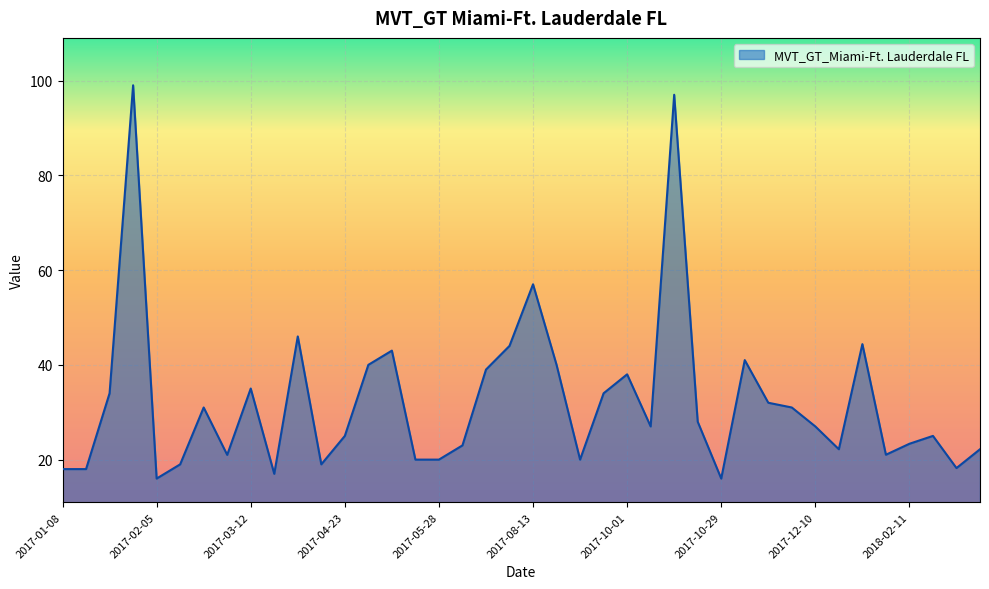

How many lines are shown in the chart?

1